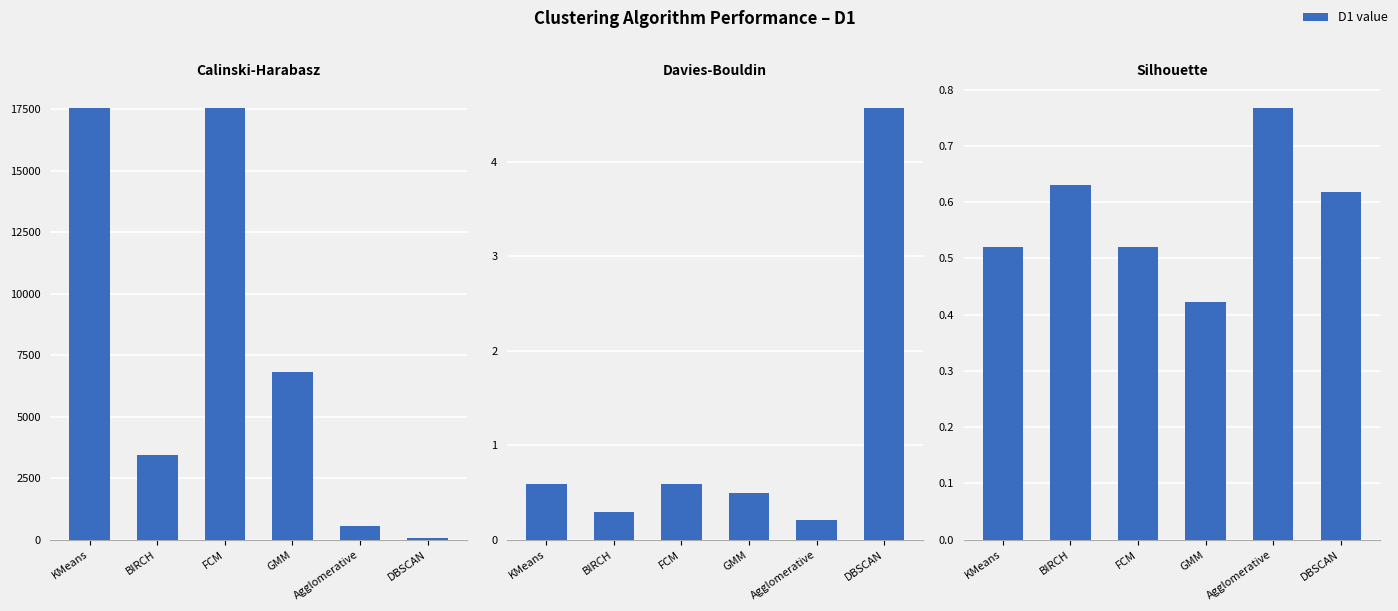

At which category is the sum across all series the highest?

FCM